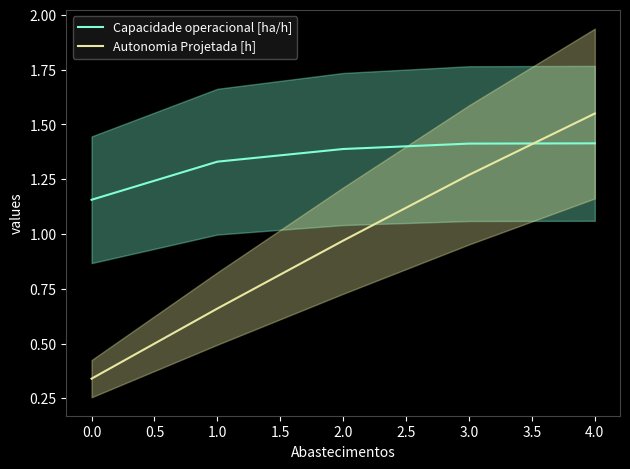

Is it true that Autonomia Projetada [h] equals 0.5 at 2.0?

False